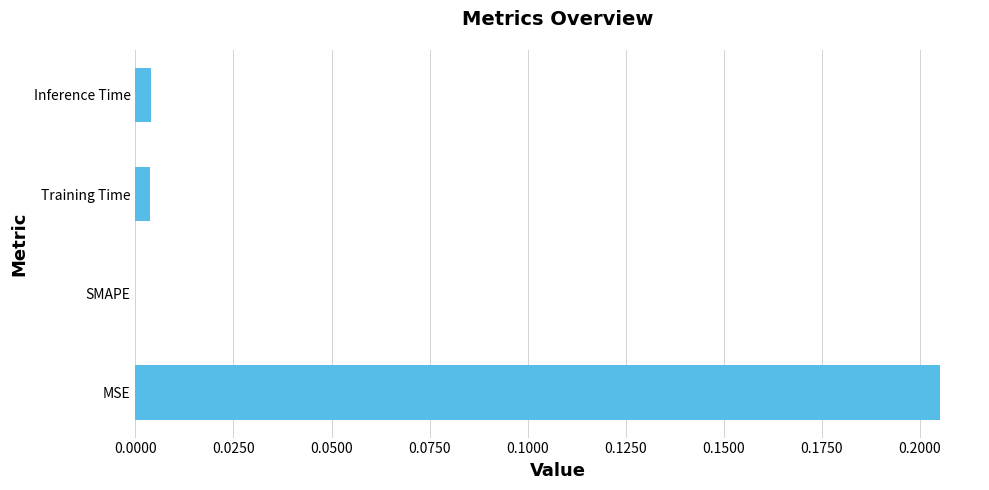

At which label is the value closest to 0?

SMAPE